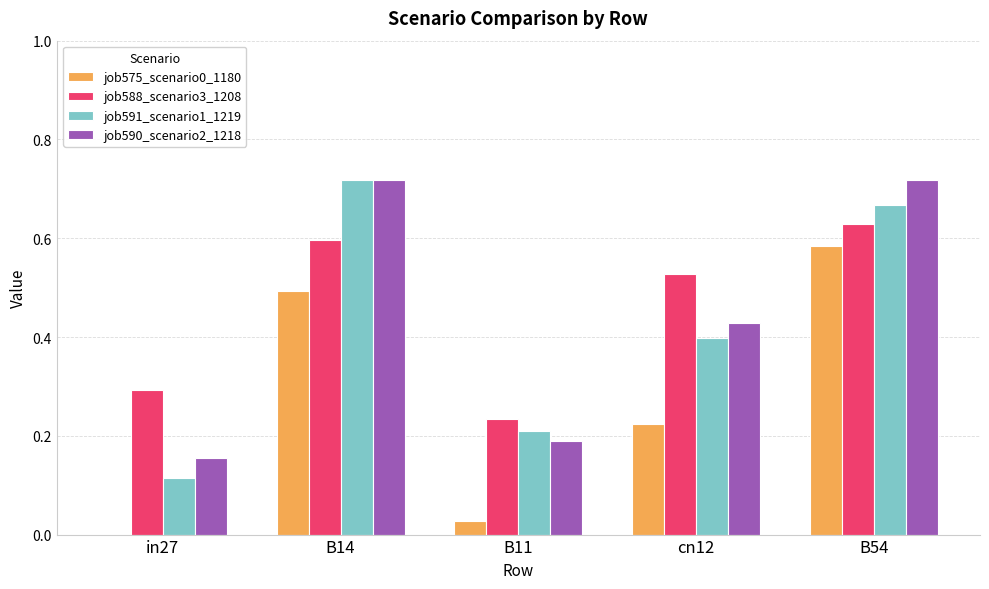

What is the sum of all job590_scenario2_1218 values?

2.2